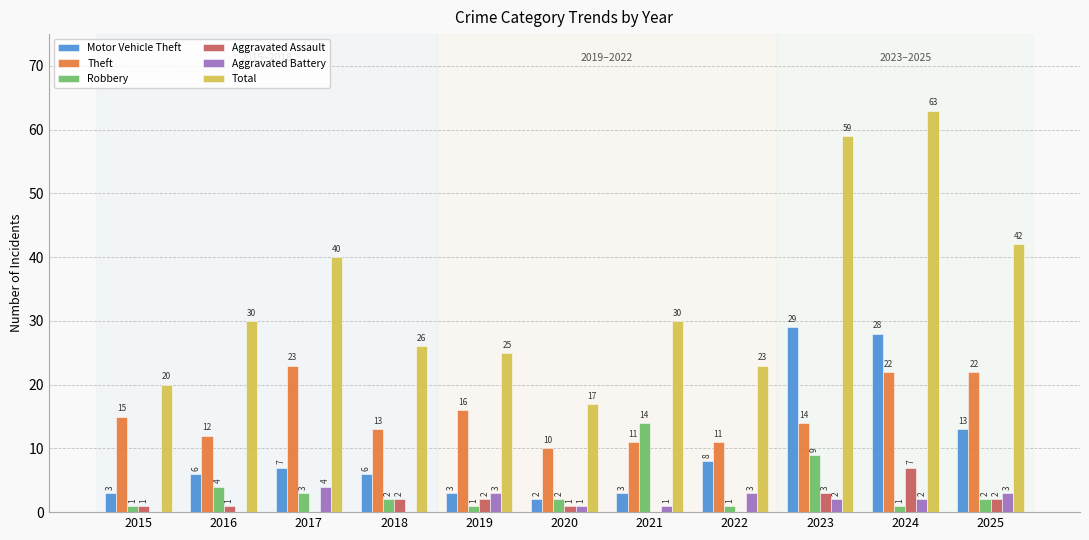

What value does the Total series have at 2019?

25